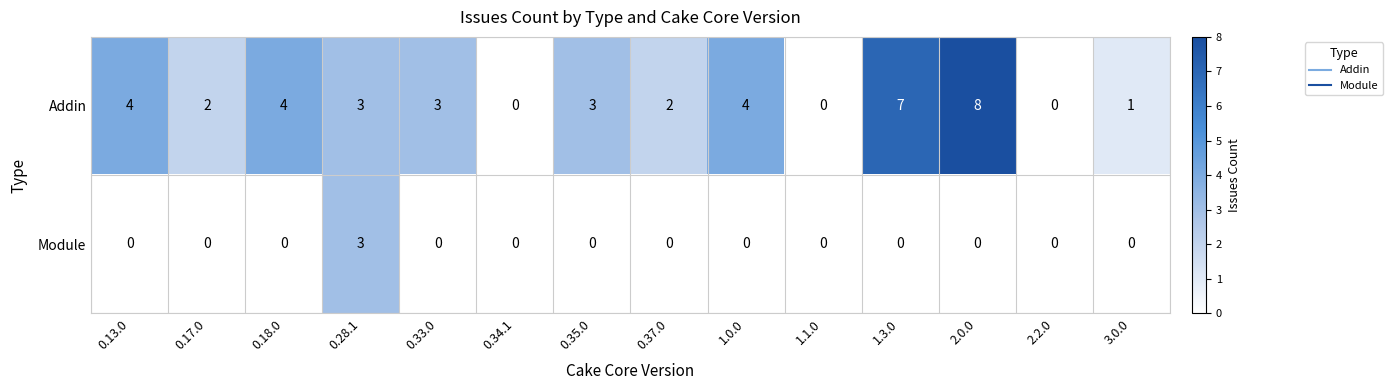

What is the difference between the maximum and second lowest values in the Addin series?

8